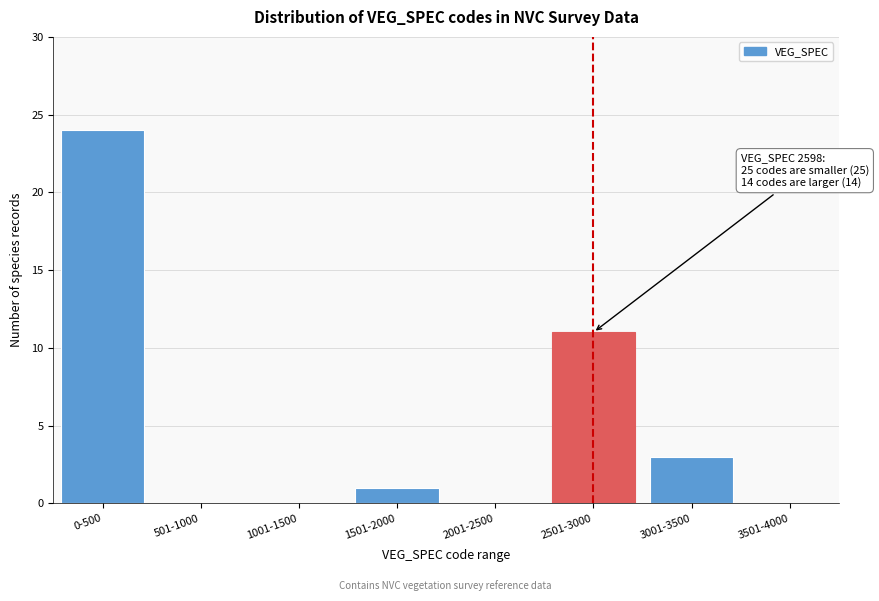

Reading left to right, transcribe all the data shown in this chart.

0-500=24	501-1000=0	1001-1500=0	1501-2000=1	2001-2500=0	2501-3000=11	3001-3500=3	3501-4000=0